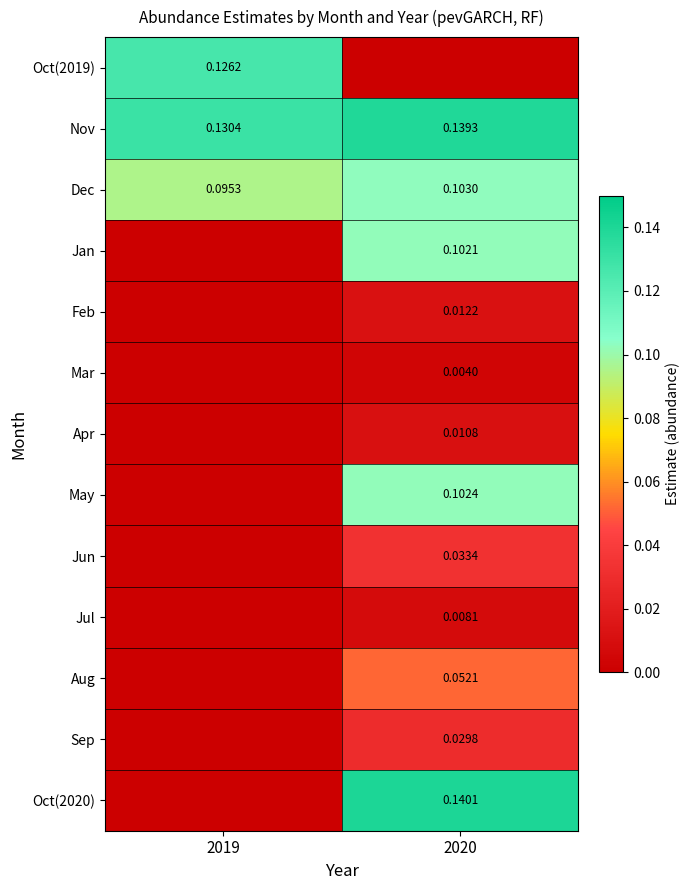

The Feb series shows 0.0 at 2020. True or false?

True